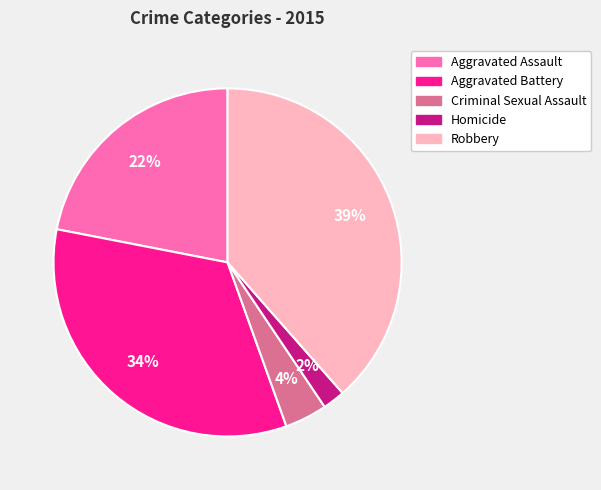

True or false: Aggravated Battery accounts for 19% of the total.

False